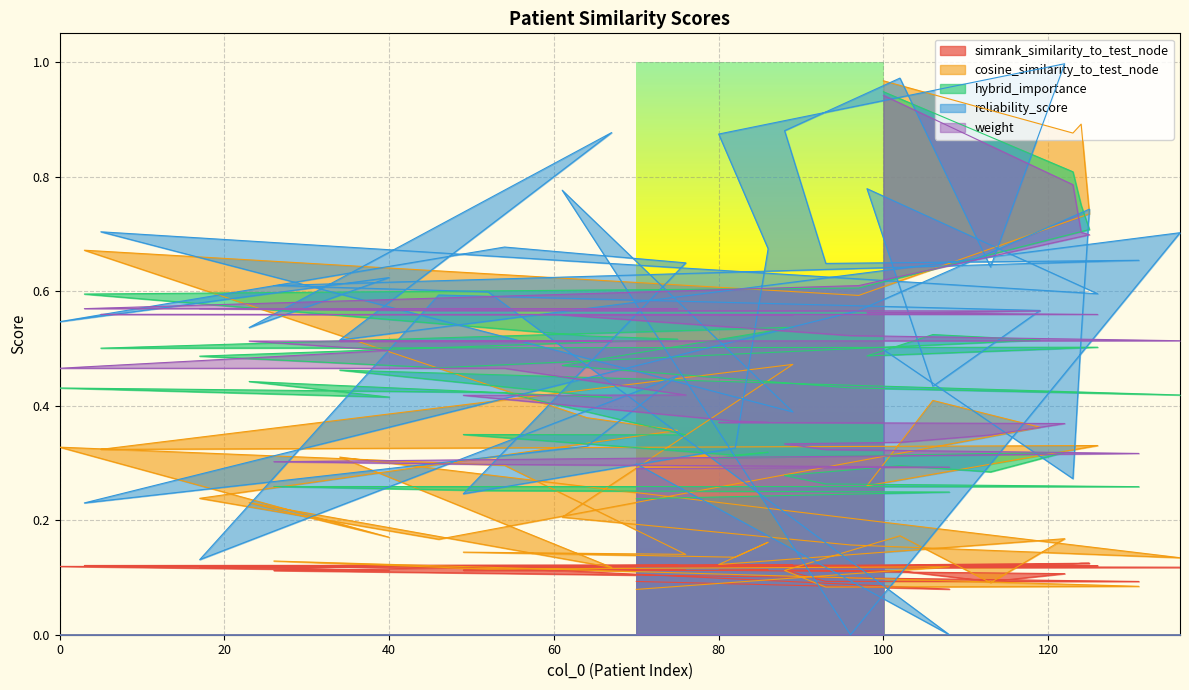

True or false: hybrid_importance has a value of 0.3 at 93.

True